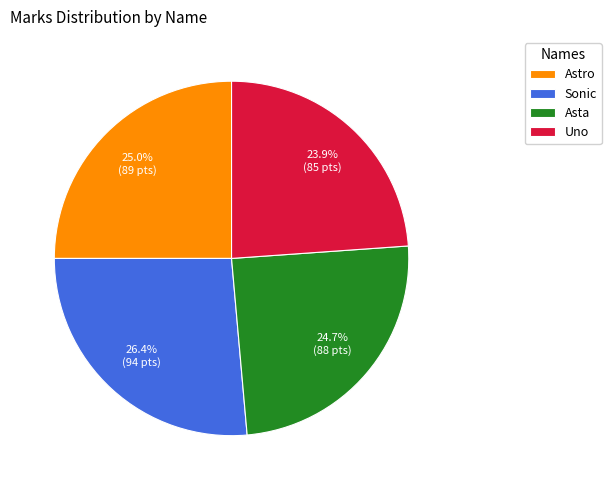

To the nearest percent, what is the average slice percentage?

25%